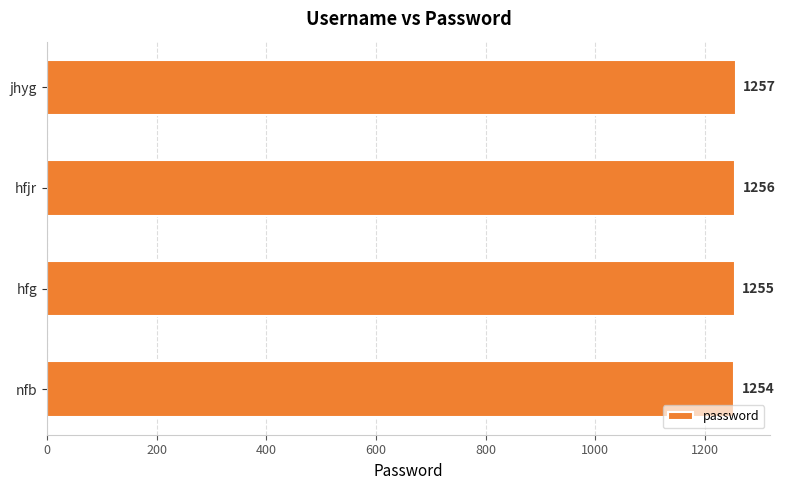

What is the change in value from nfb to hfjr?

+2